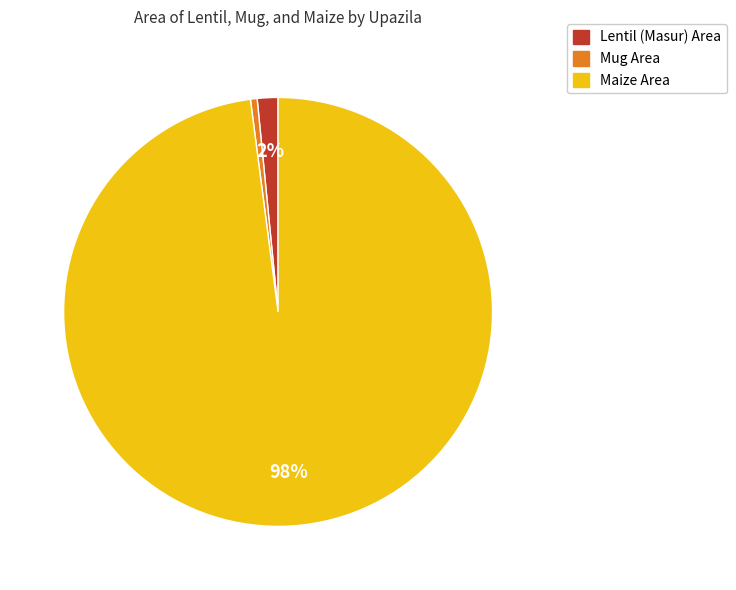

To the nearest percent, what is the average slice percentage?

33%